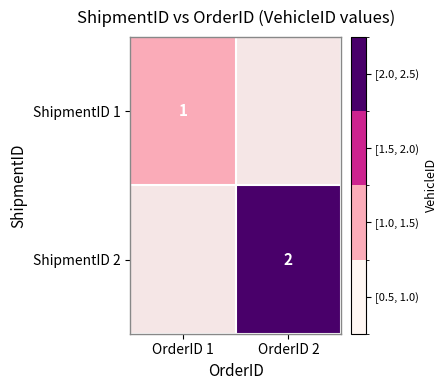

True or false: ShipmentID 2 has a value of 2 at OrderID 2.

True